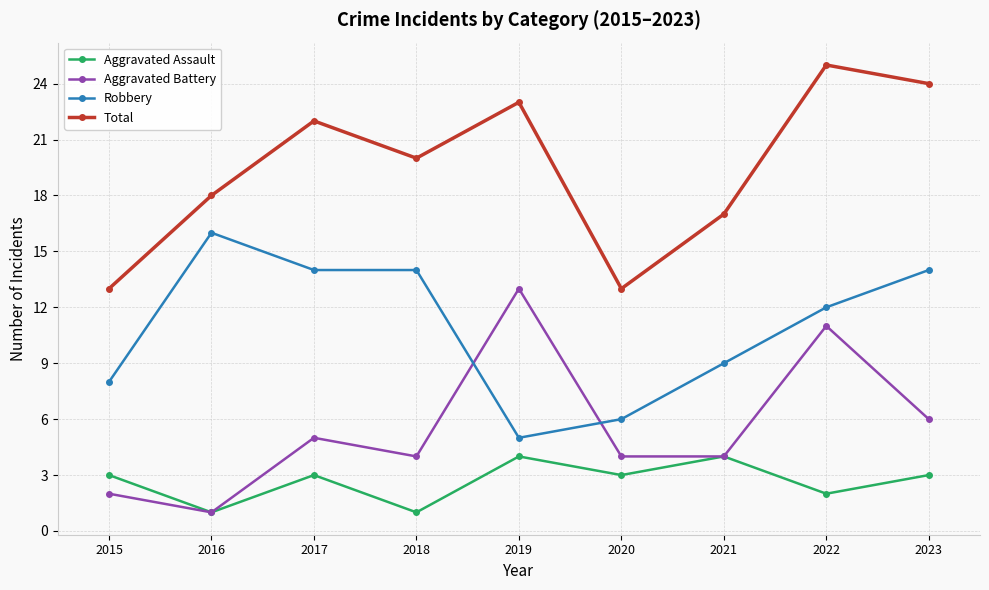

Count the number of categories in the chart.

9